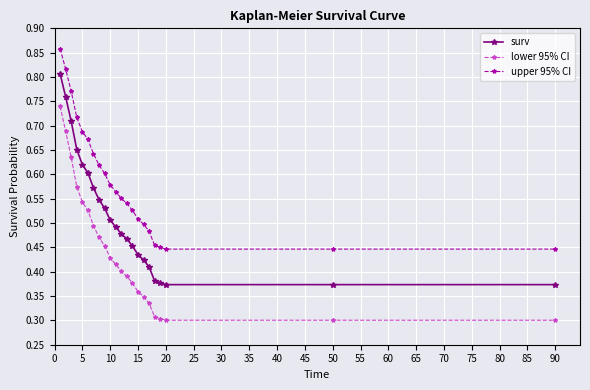

Which series has the widest spread of values?

lower 95% CI